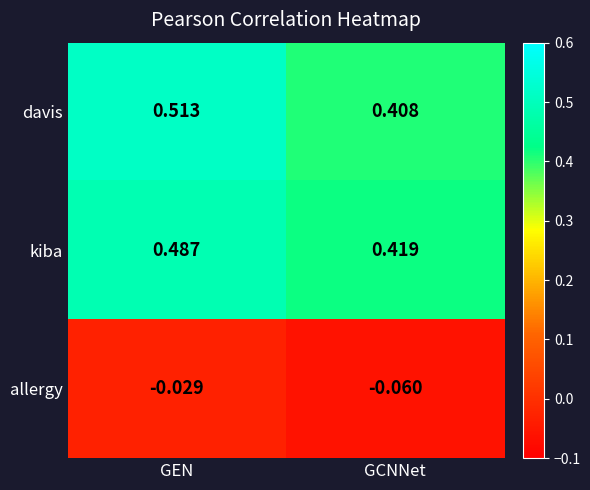

List the series in order of their peak value, lowest first.

allergy, kiba, davis